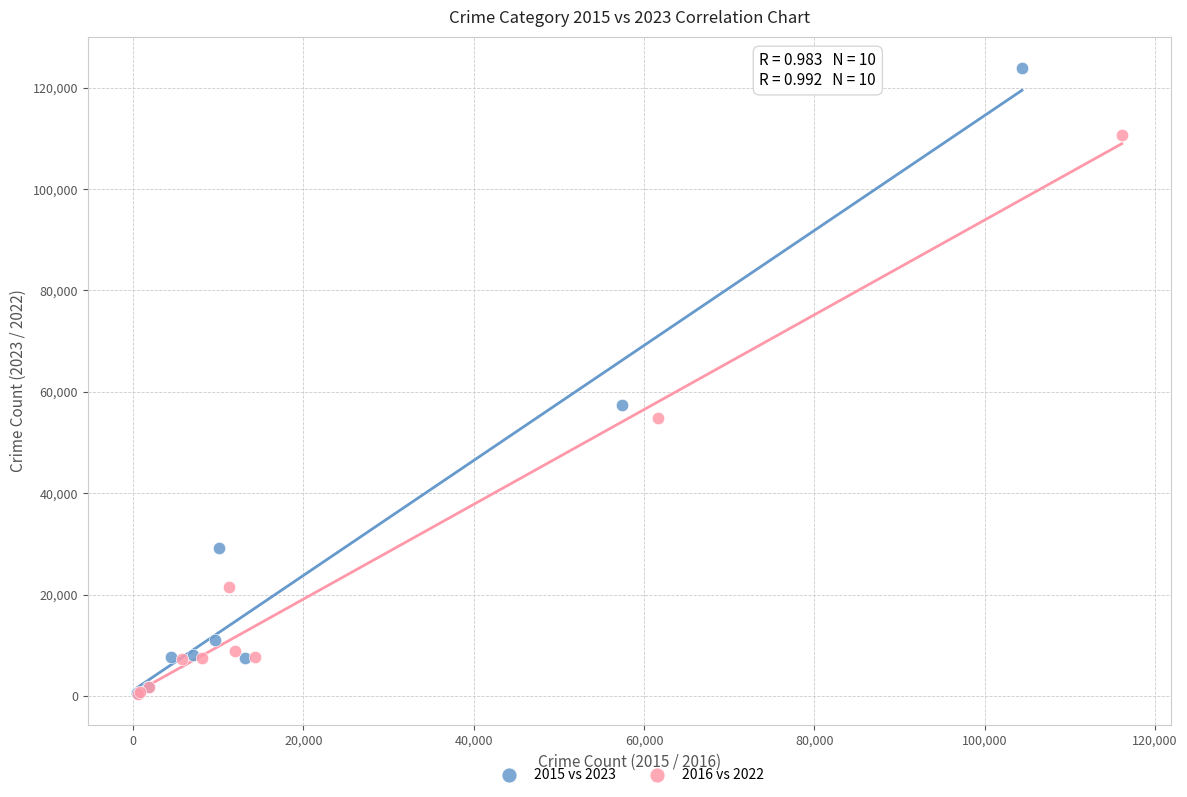

Which series has the largest Y range (max minus min)?

2015 vs 2023